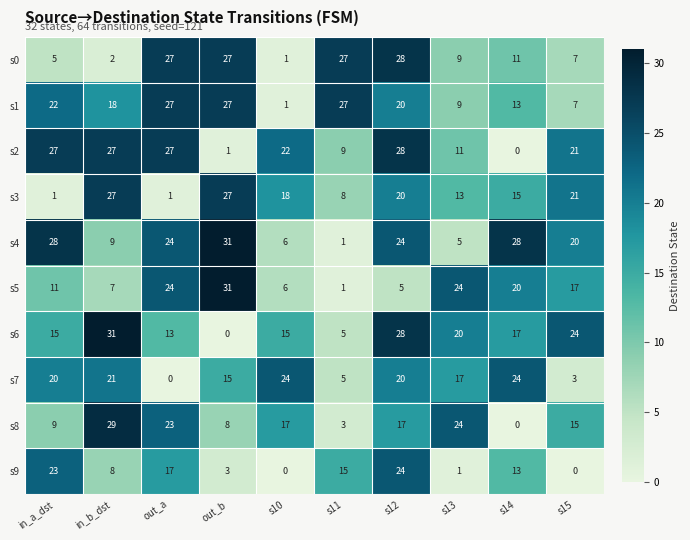

What is the greatest value displayed?

31